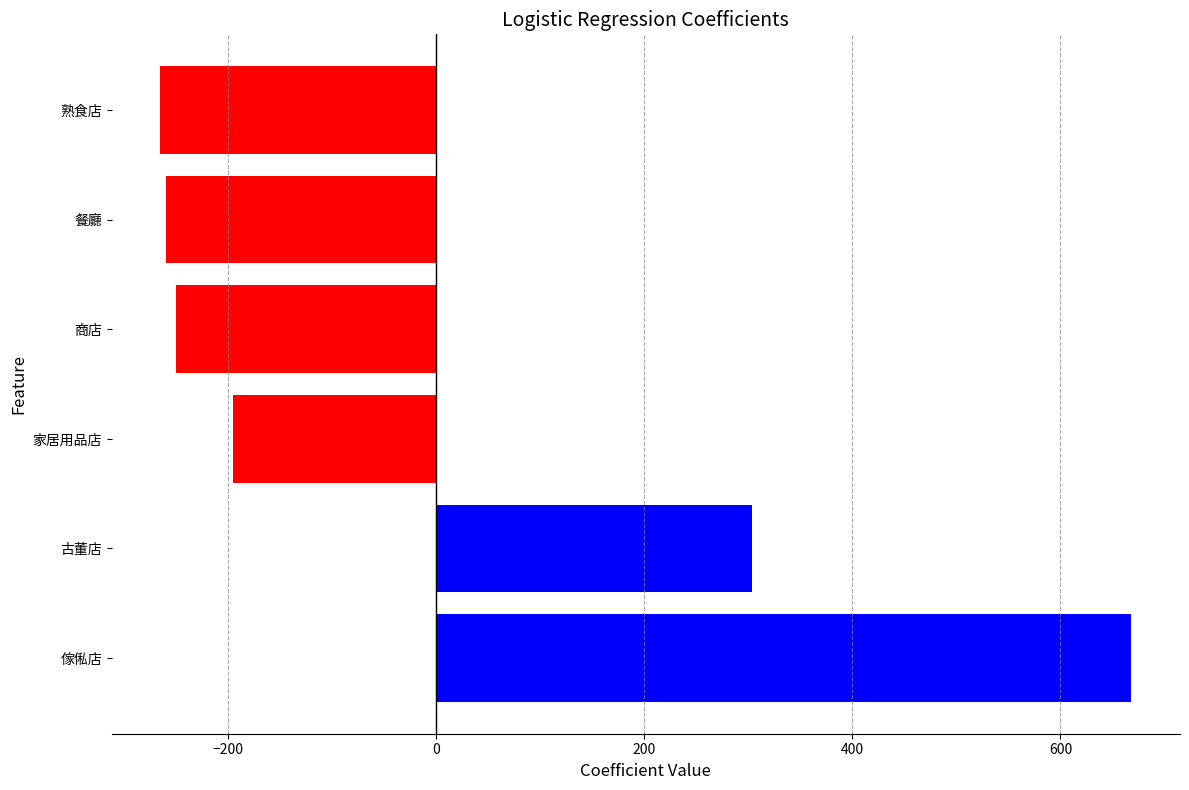

Where is the data nearest to the value 201?

古董店